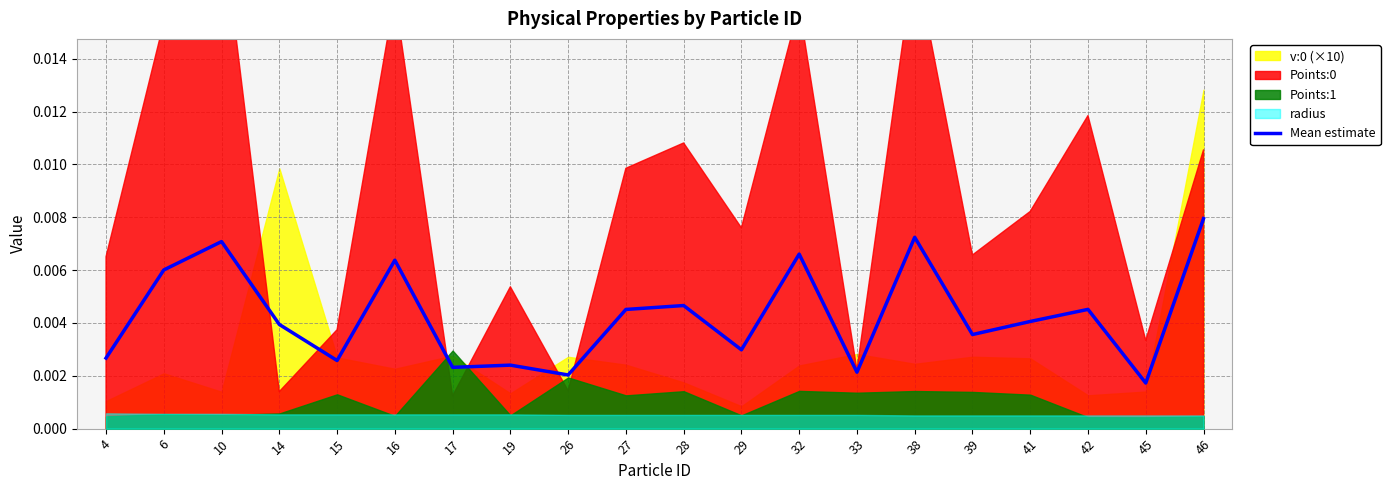

Count the number of categories in the chart.

20